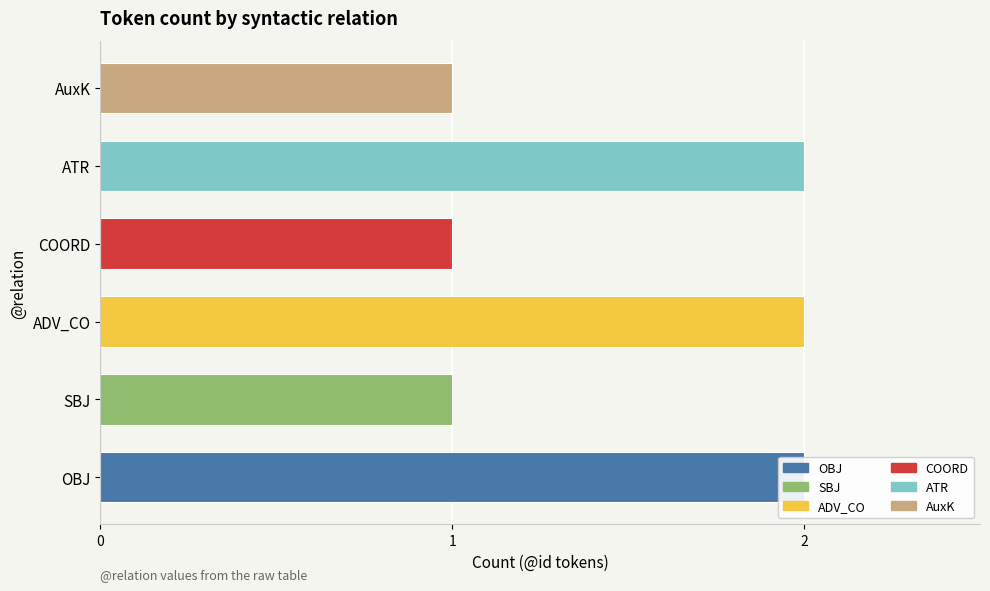

Reading left to right, list all the values displayed in this chart.

OBJ=2	SBJ=1	ADV_CO=2	COORD=1	ATR=2	AuxK=1